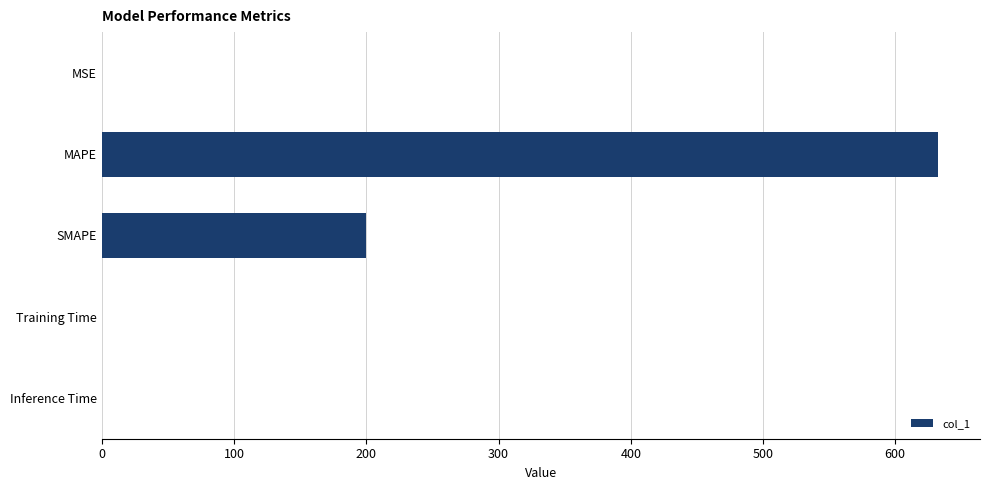

What is the change in value from MAPE to SMAPE?

-432.5